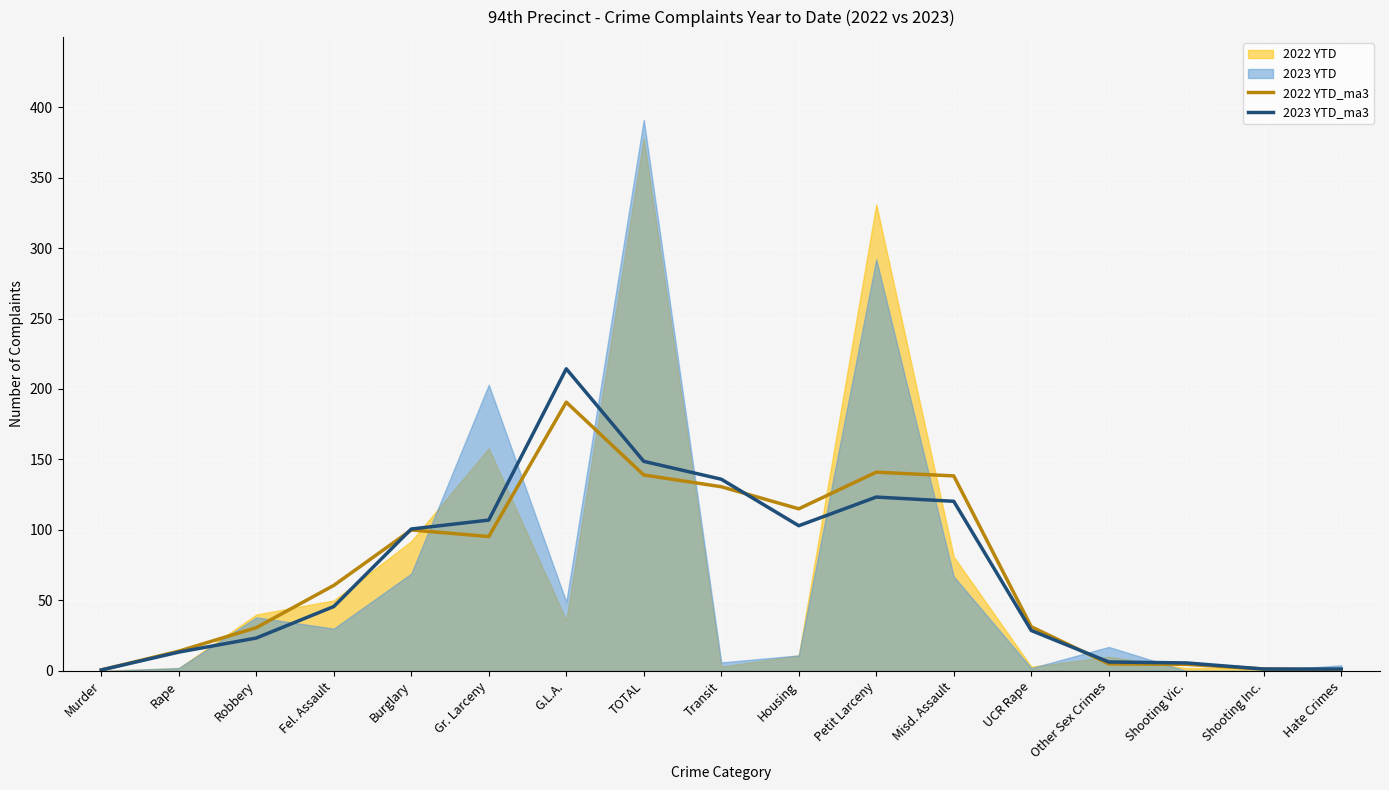

What is the label of the 17th point from the left?

Hate Crimes